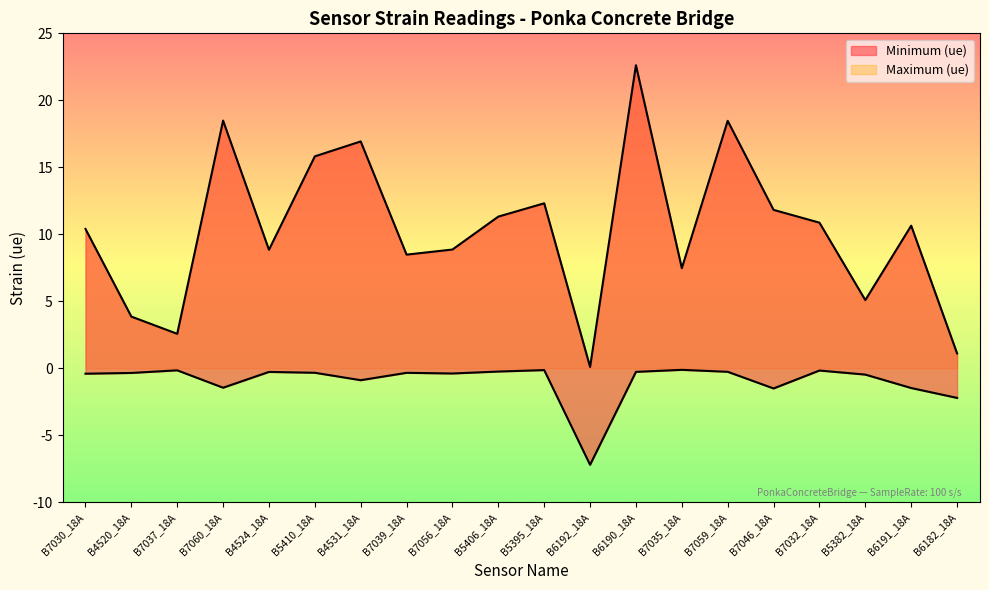

What is the highest value of the Maximum (ue) series?

22.6